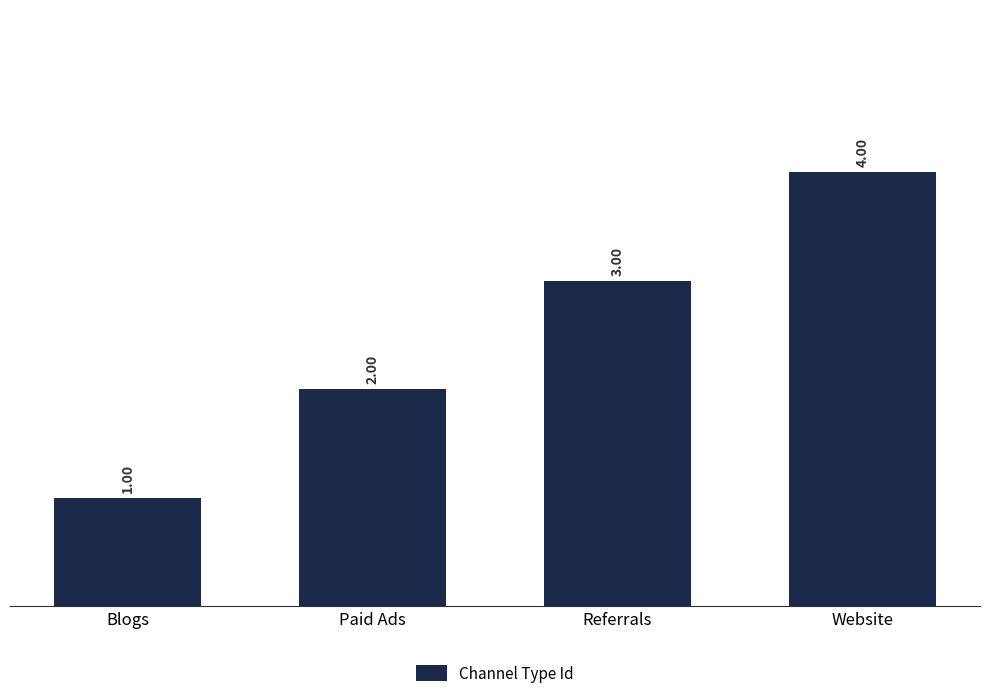

What is the greatest value displayed?

4